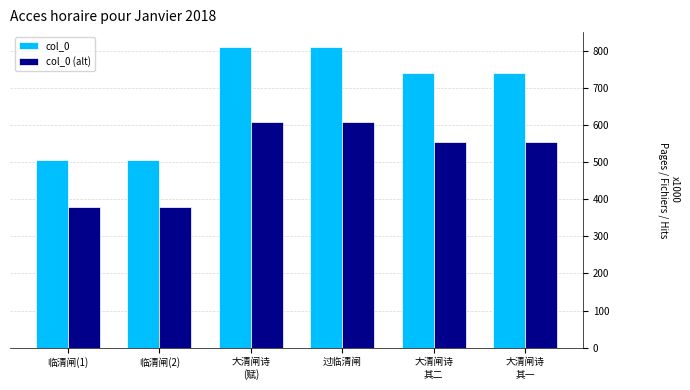

Are the bars grouped side by side (vs. stacked)?

Yes